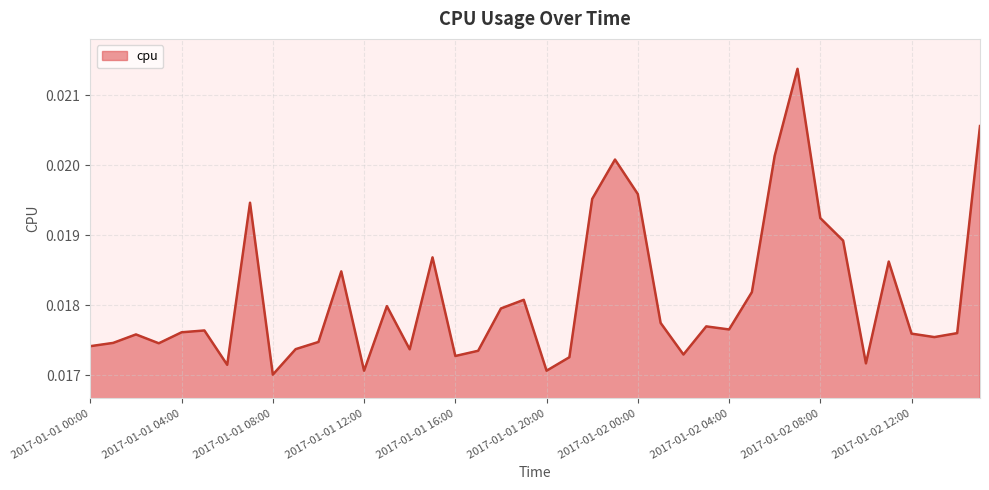

Where is the first local minimum?

2017-01-01 03:00